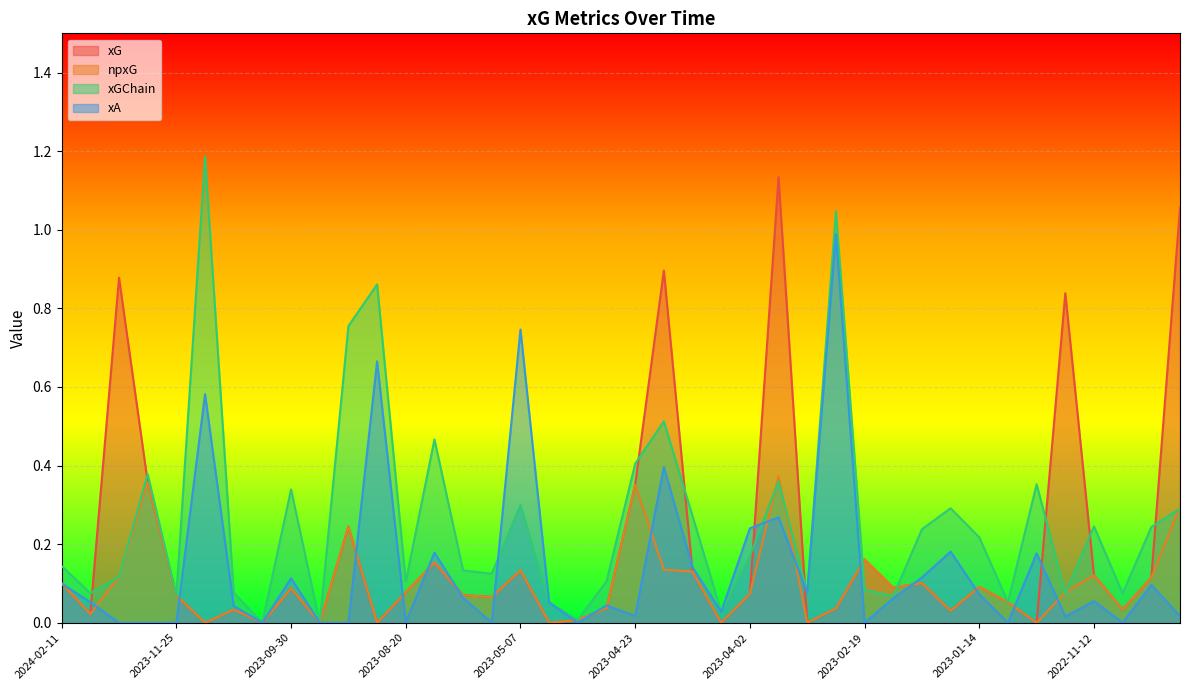

What is the spread (max minus min) of values at 2022-10-24?

1.0